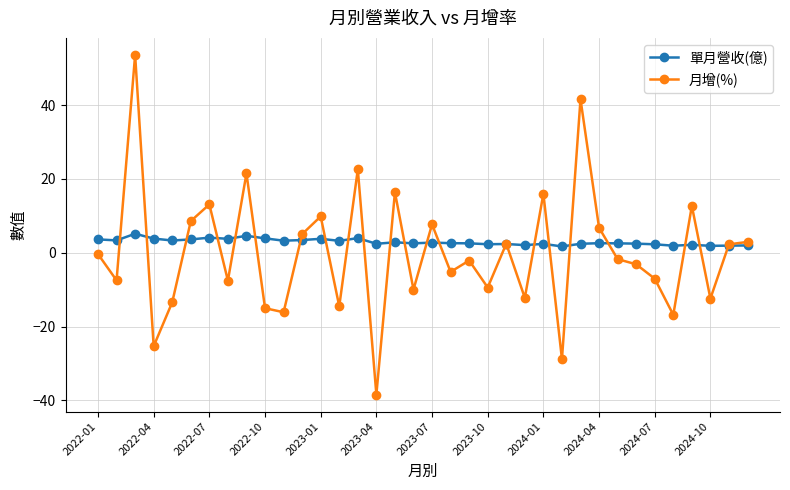

List the series in order of their overall mean, lowest first.

月增(%), 單月營收(億)